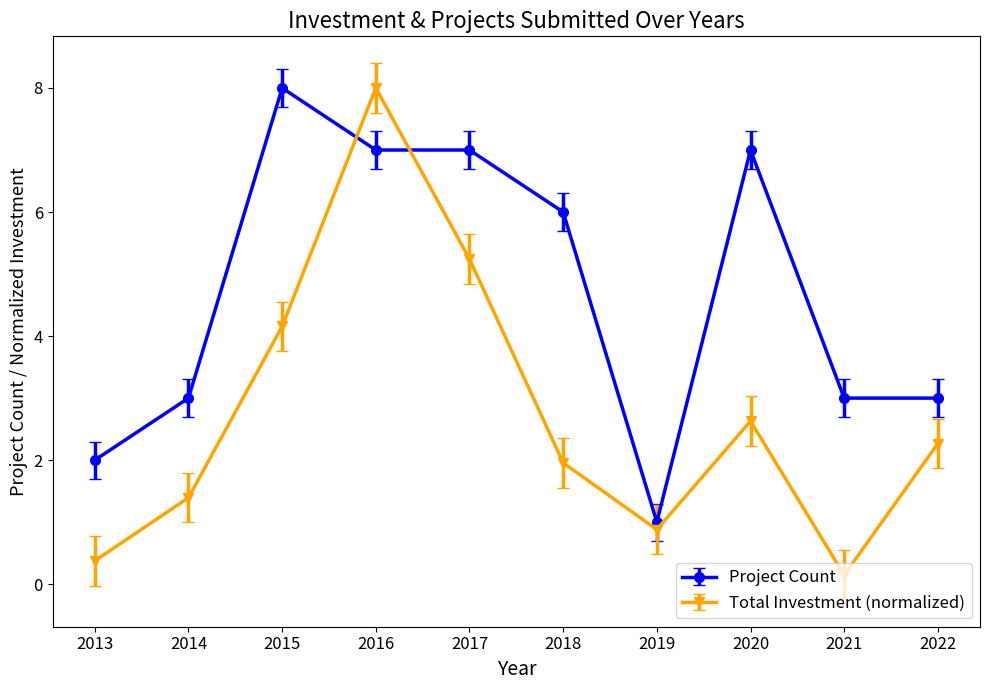

In Total Investment (normalized), how many points are lower than both neighbors (excluding endpoints)?

2